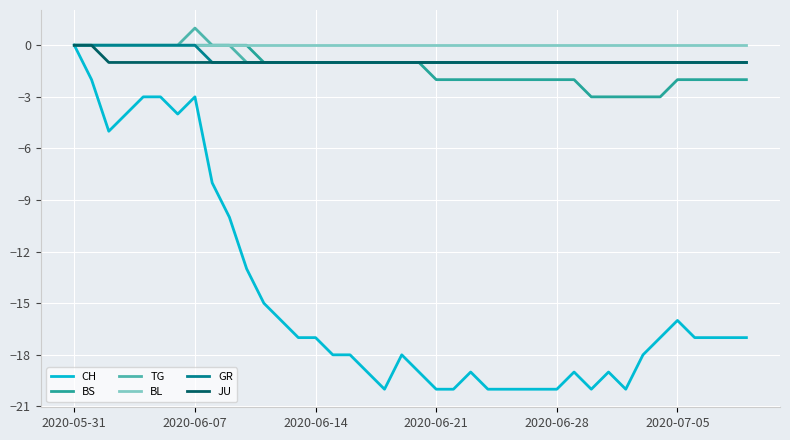

What is the difference between the maximum and second lowest values in the GR series?

1